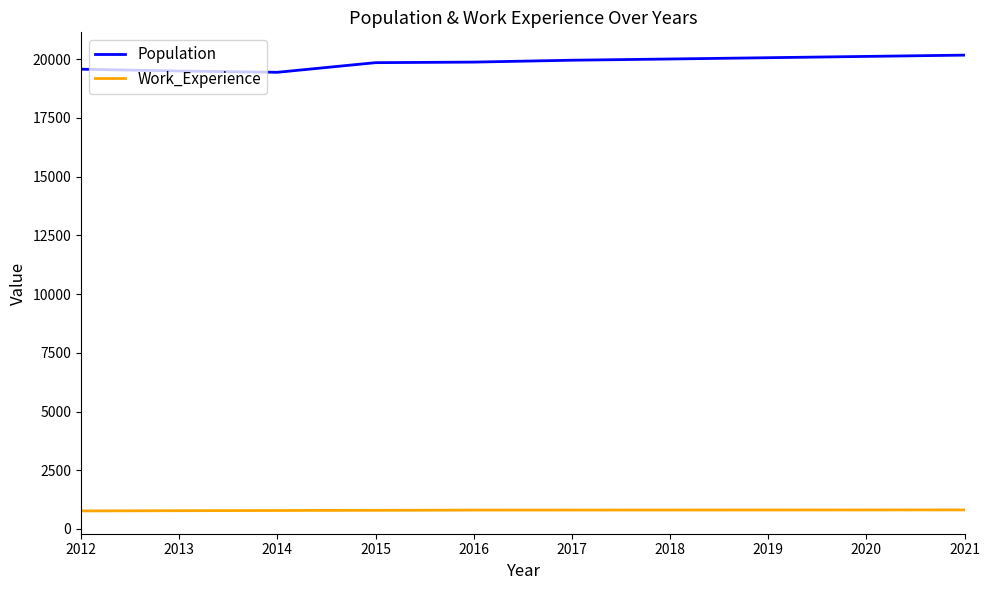

Does the chart have visible grid lines?

No